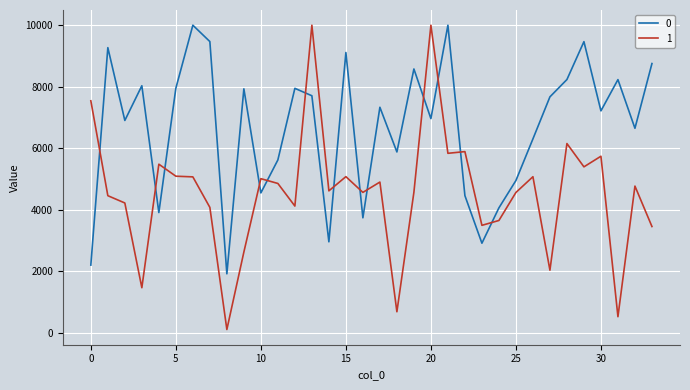

What is the difference between the maximum and minimum values in the 0 series?

8088.1